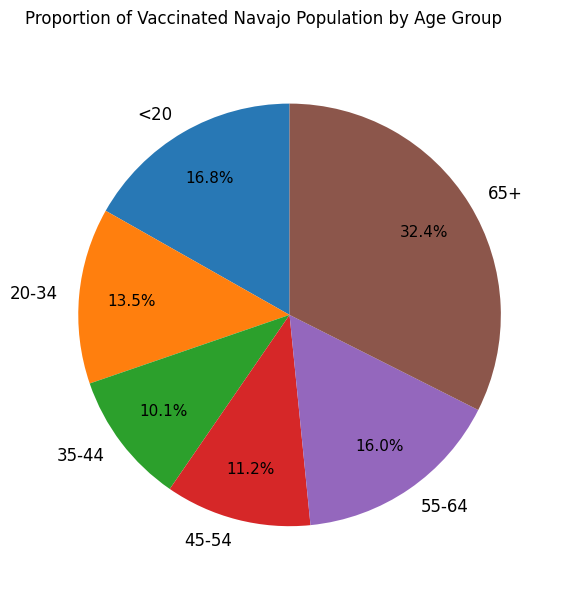

To the nearest percent, what percentage of the pie is 35-44?

10%